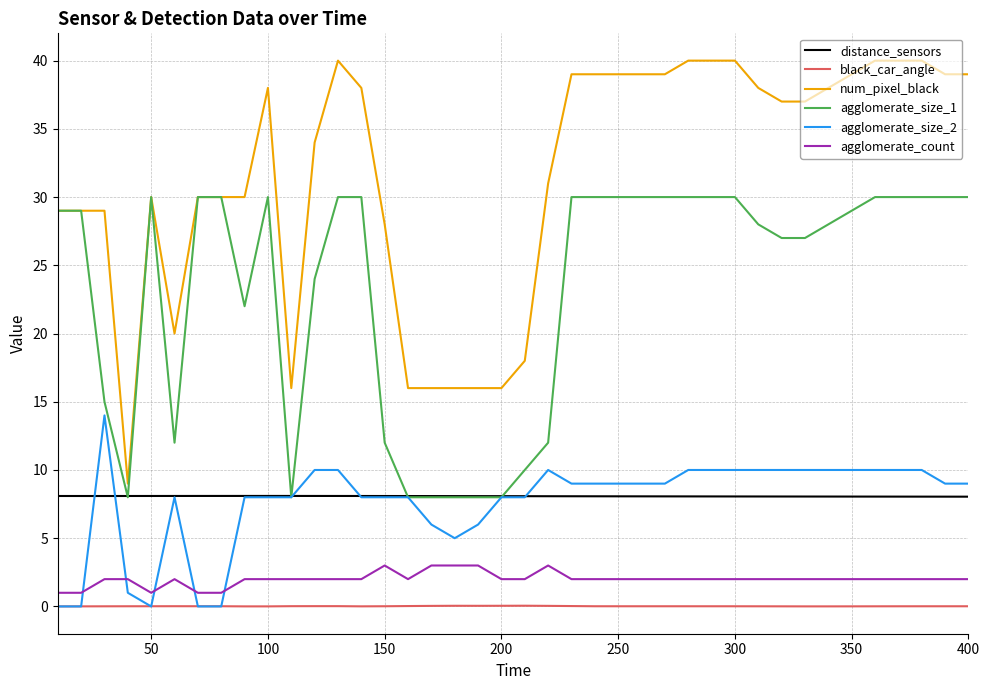

True or false: agglomerate_size_1 and agglomerate_count intersect in this chart.

False